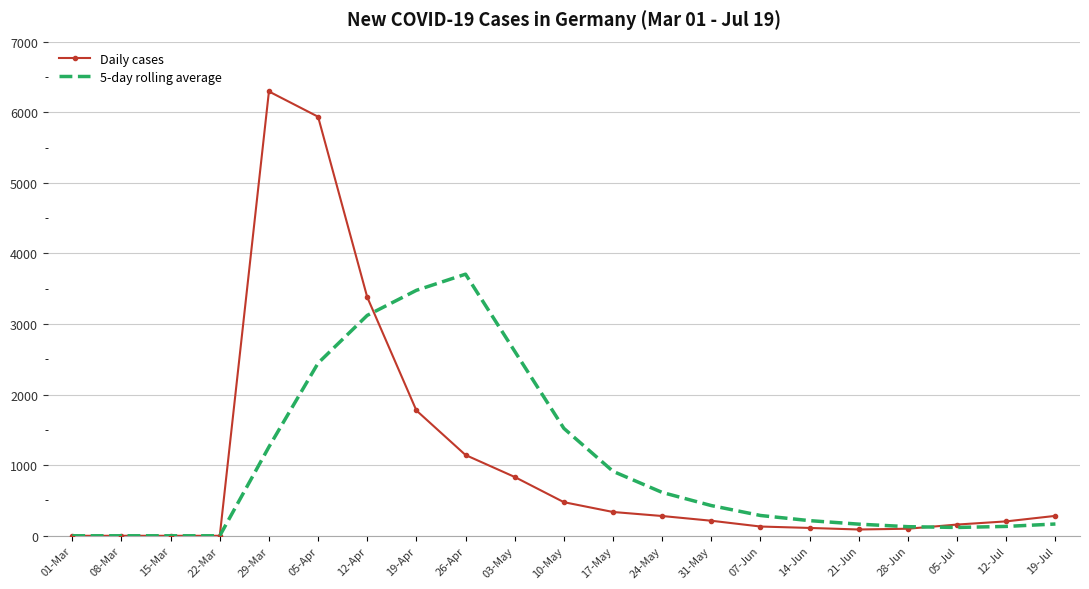

At which label does Daily cases reach its peak?

29-Mar